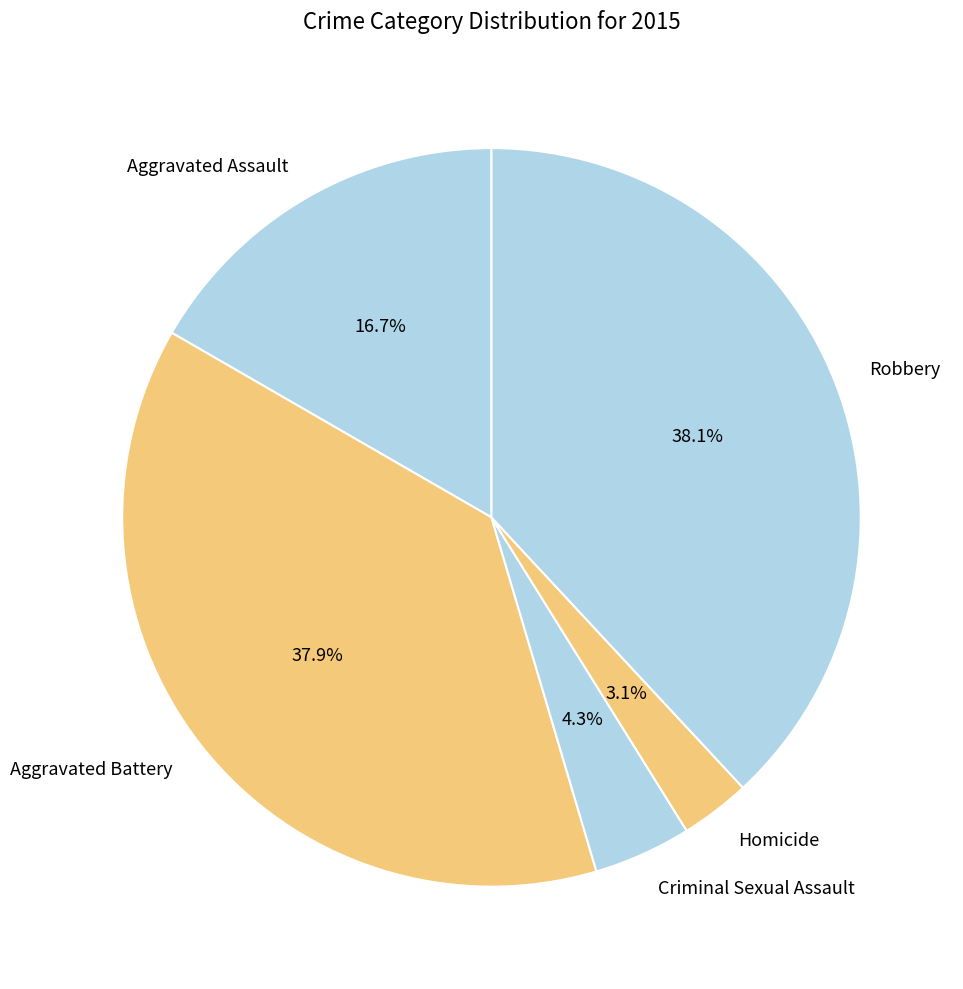

How many segments does this pie chart have?

5